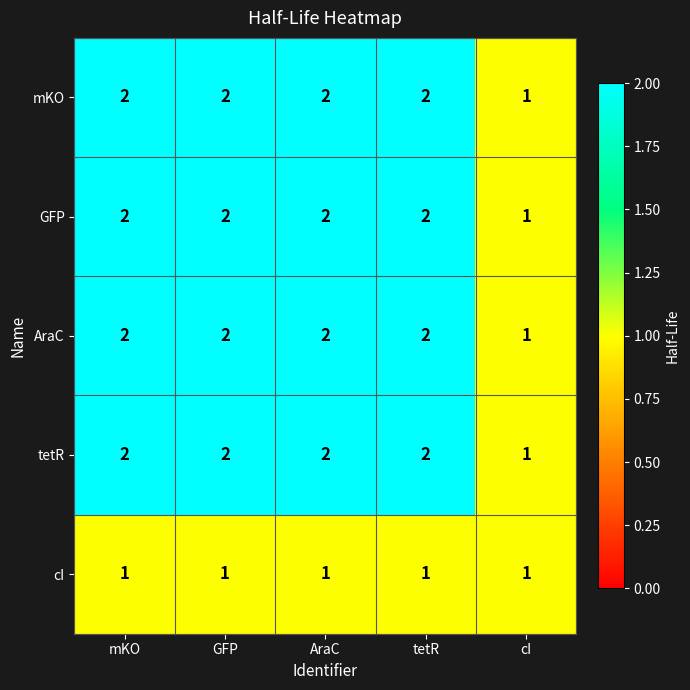

Reading left to right, list all the values displayed in this chart.

mKO: mKO=2	GFP=2	AraC=2	tetR=2	cI=1
GFP: mKO=2	GFP=2	AraC=2	tetR=2	cI=1
AraC: mKO=2	GFP=2	AraC=2	tetR=2	cI=1
tetR: mKO=2	GFP=2	AraC=2	tetR=2	cI=1
cI: mKO=1	GFP=1	AraC=1	tetR=1	cI=1